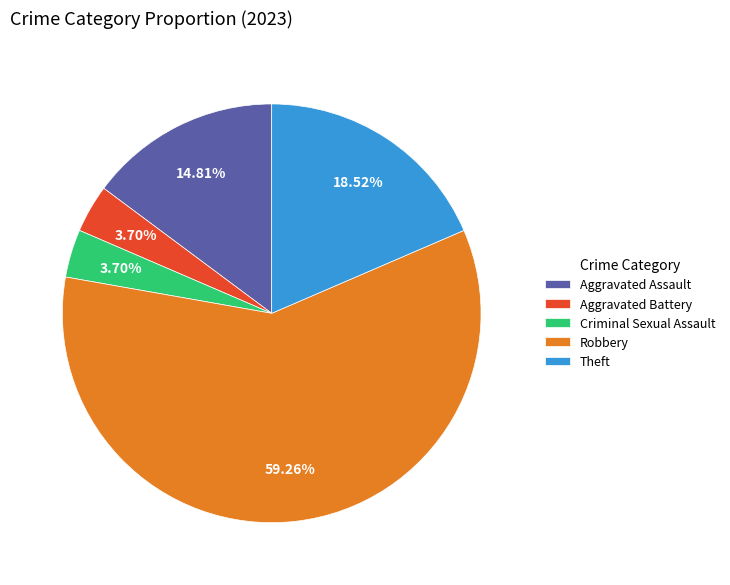

The Criminal Sexual Assault slice represents 15% of the pie. True or false?

False